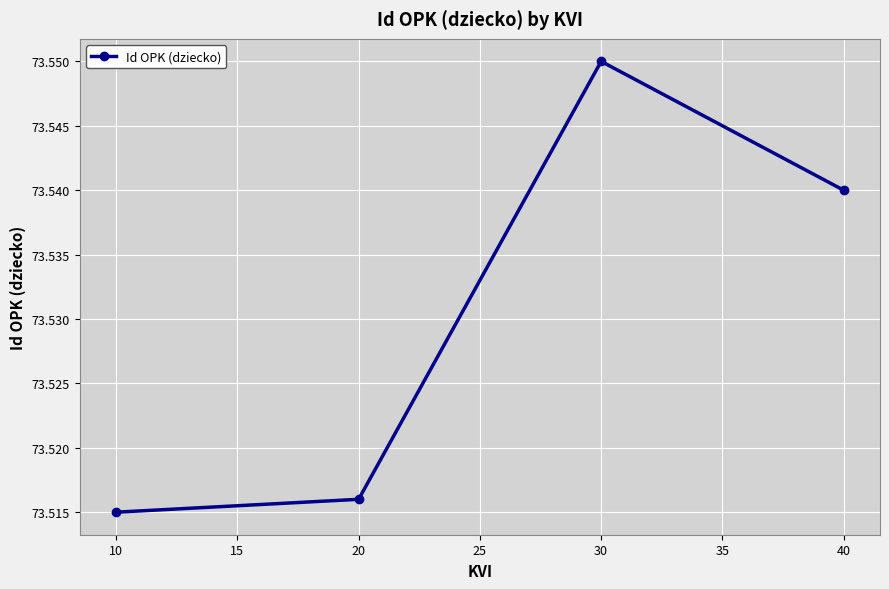

The value at 10 is 46.3. True or false?

False